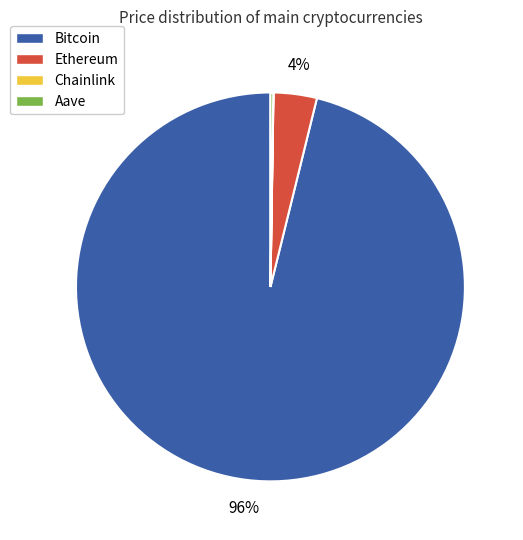

Does Bitcoin account for over 50% of the chart?

Yes